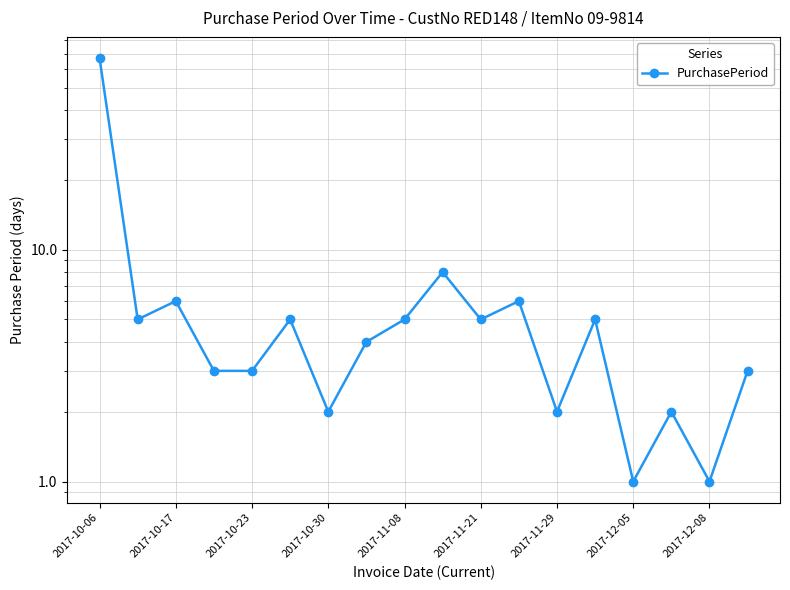

Where is the data nearest to the value 34?

9